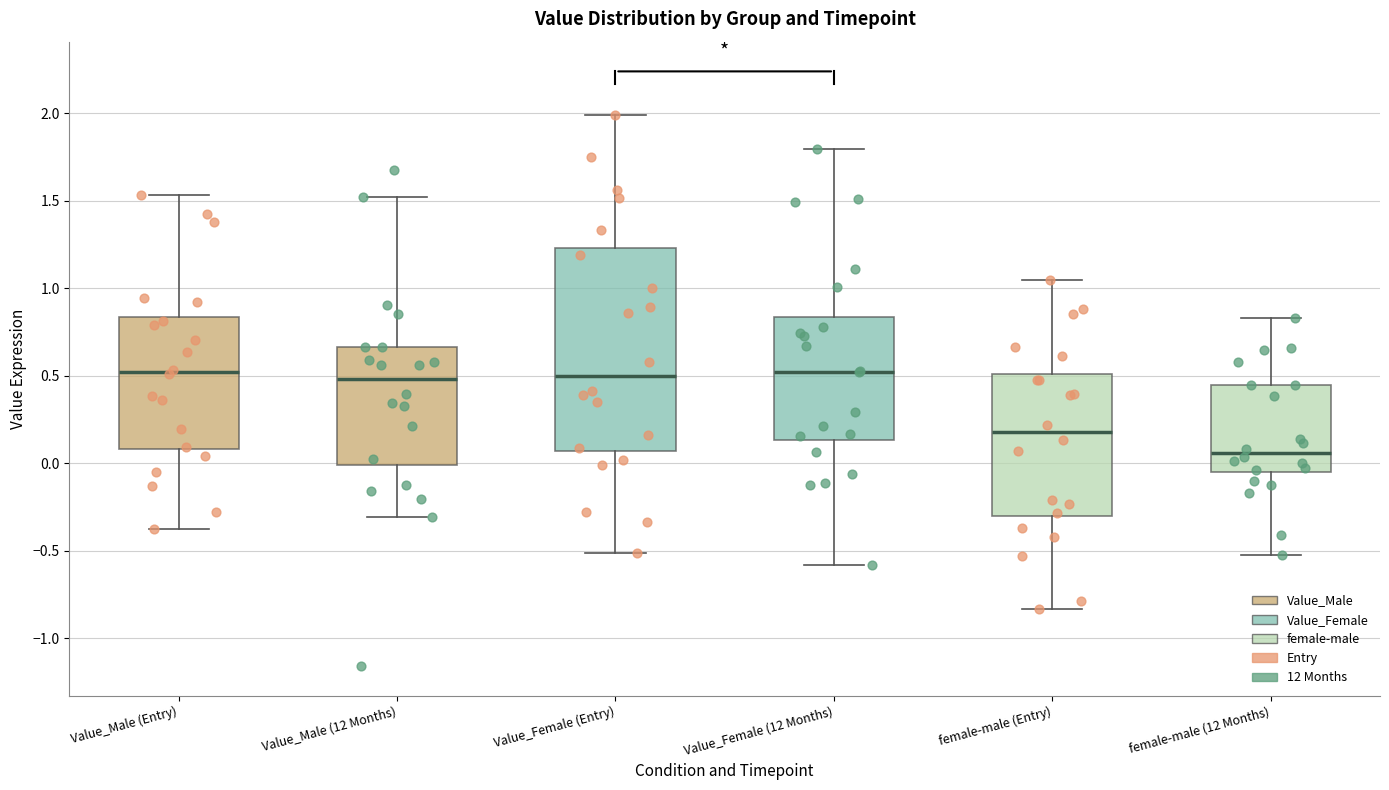

Which box has the lowest median line?

female-male (12 Months)